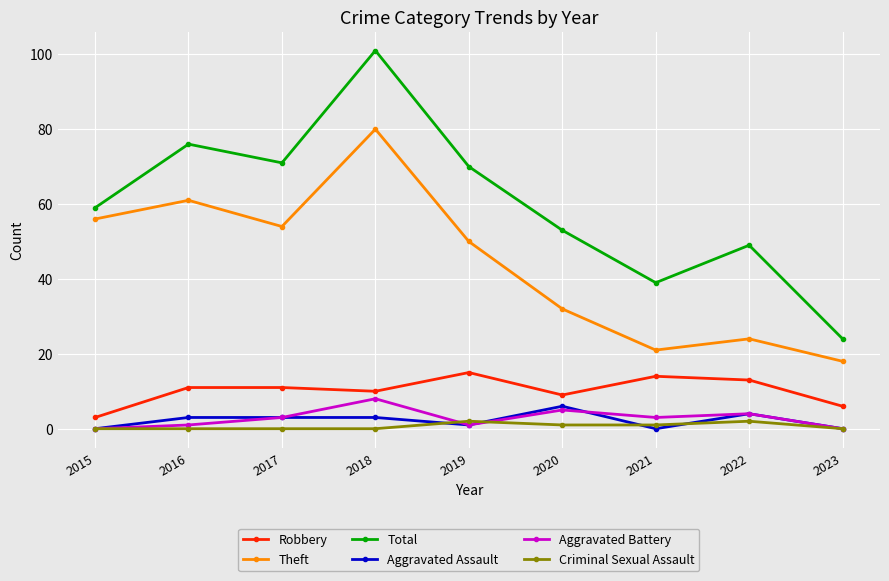

Between 2017 and 2022, which series saw the biggest shift?

Theft